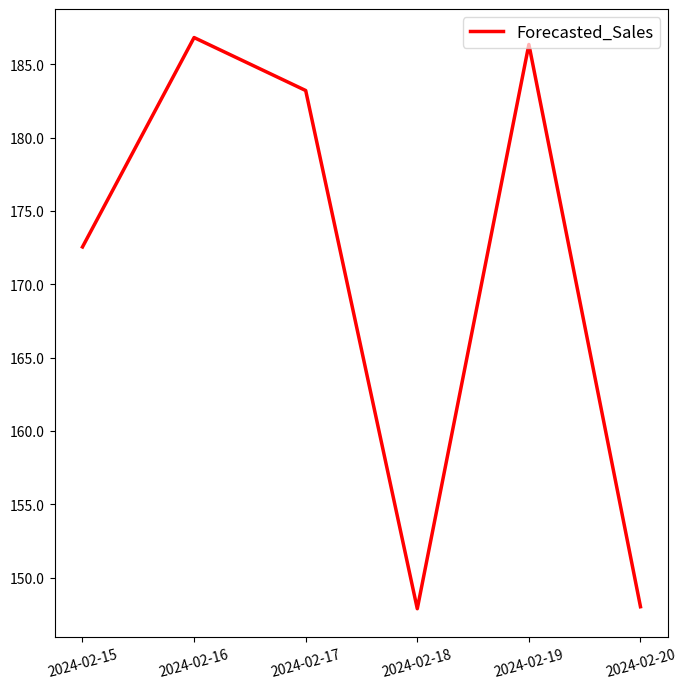

What is the greatest value displayed?

186.8